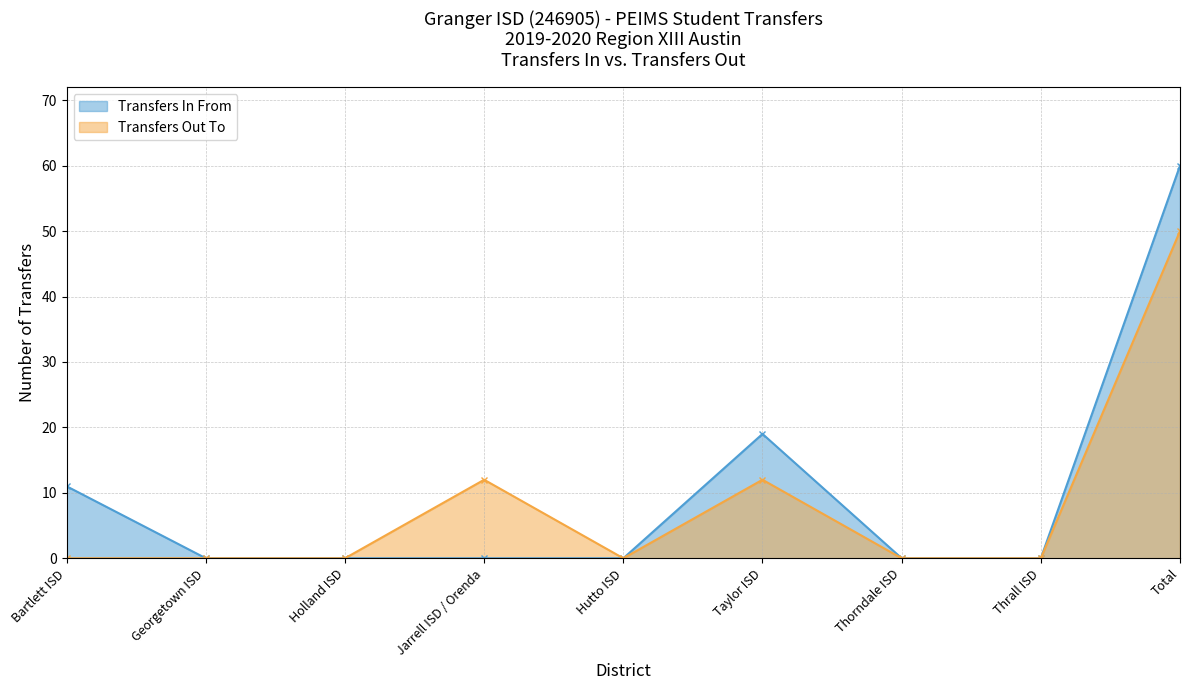

At which category is the sum across all series the highest?

Total